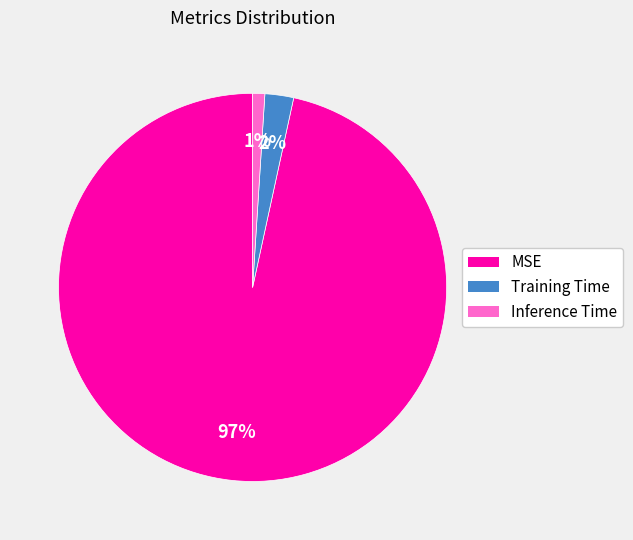

To the nearest percent, what is the combined percentage of MSE and Training Time?

99%